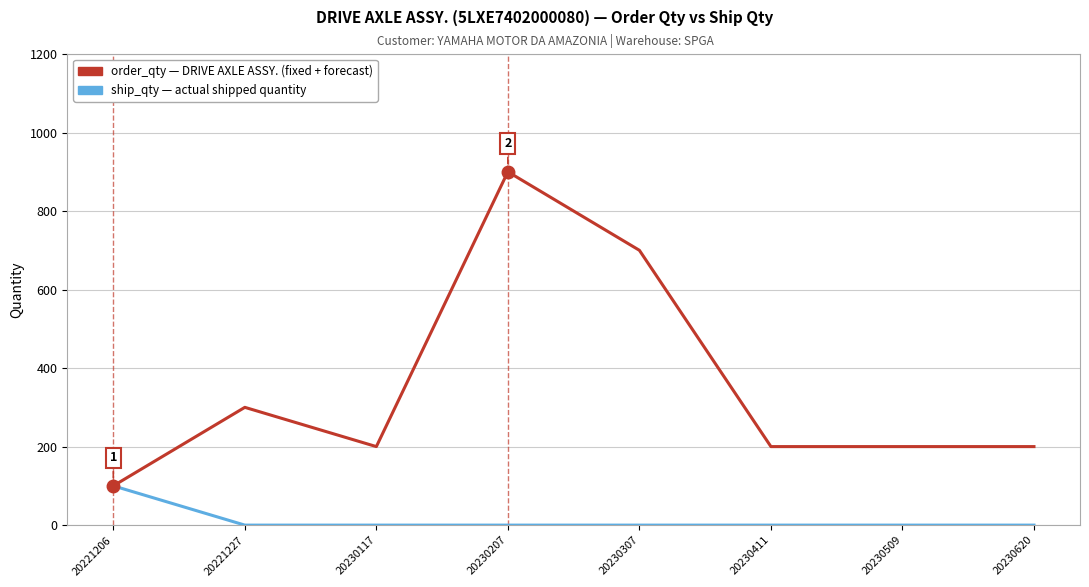

Reading left to right, list all the values displayed in this chart.

order_qty: 20221206=100	20221227=300	20230117=200	20230207=900	20230307=700	20230411=200	20230509=200	20230620=200
ship_qty: 20221206=100	20221227=0	20230117=0	20230207=0	20230307=0	20230411=0	20230509=0	20230620=0